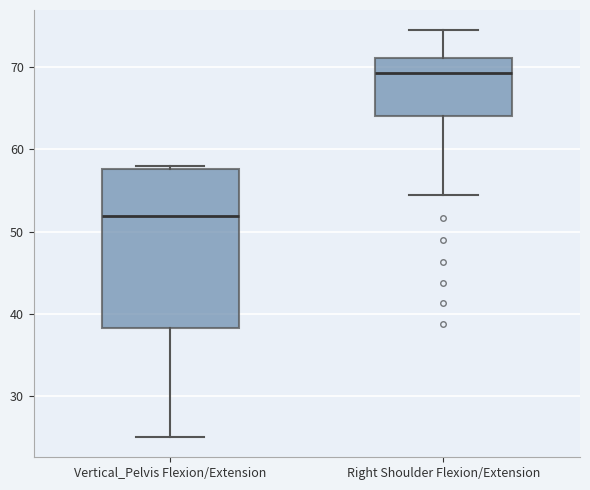

Reading left to right, read every box against the y-axis: the position of its median line, the range the box covers, and the ends of its whiskers. The values are not printed on the chart, so give them approximately, as read against the axis.

Vertical_Pelvis Flexion/Extension: median 52, box 38 to 58, whiskers 25 to 58 (just above the box's upper edge)
Right Shoulder Flexion/Extension: median 69, box 64 to 71, whiskers 54 to 75